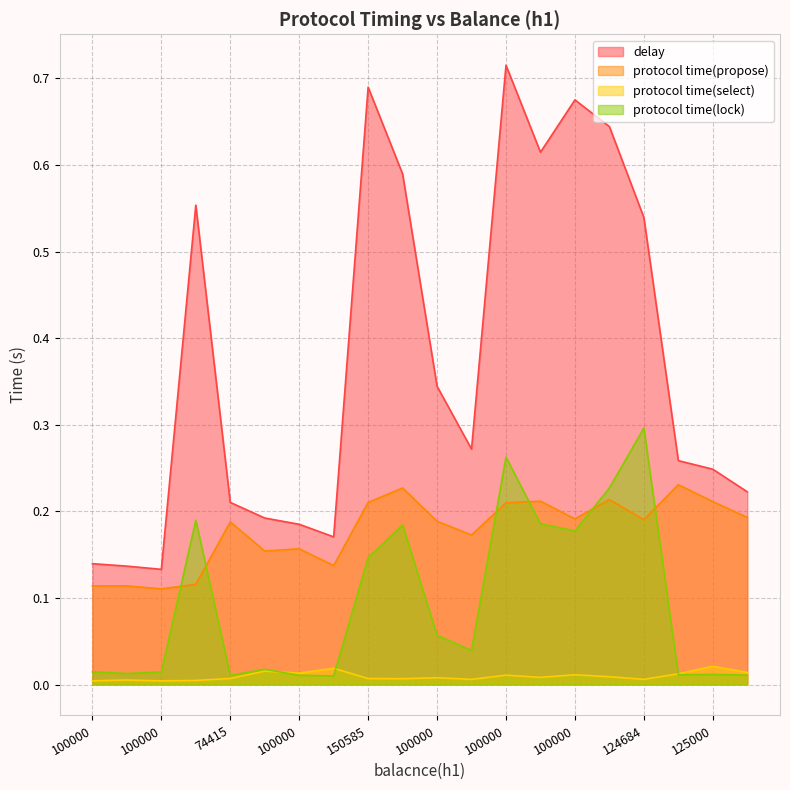

In delay, how many points are higher than both neighbors (excluding endpoints)?

4